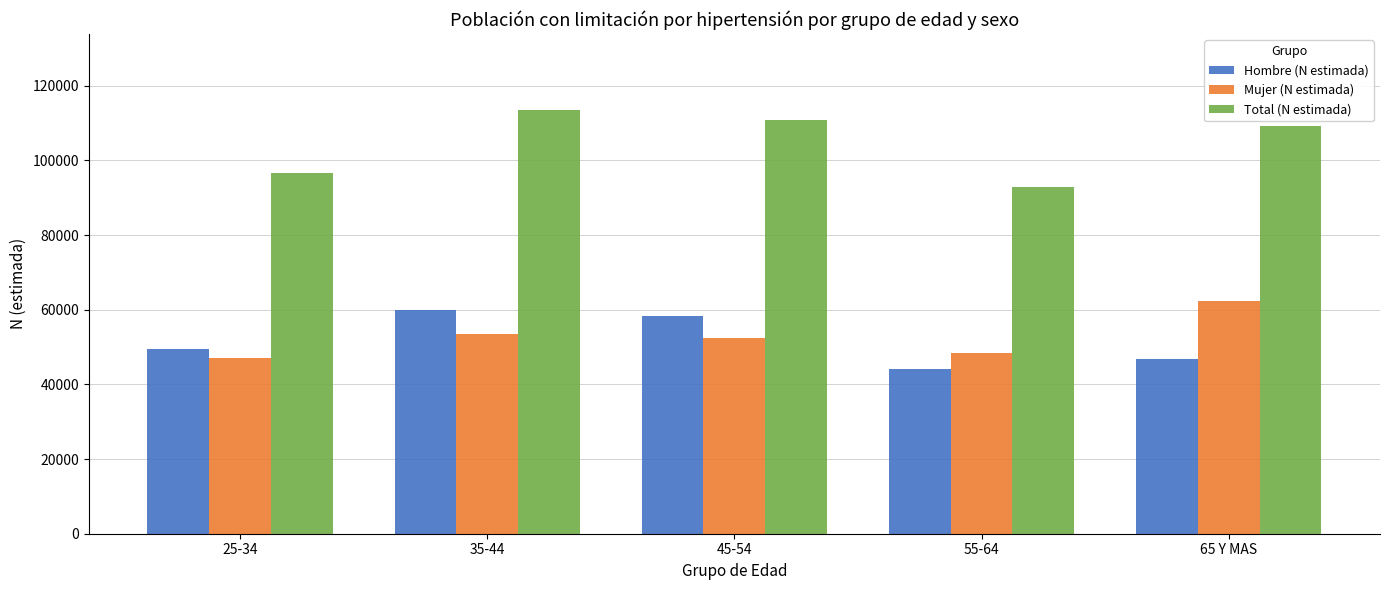

Count the number of data series in this chart.

3